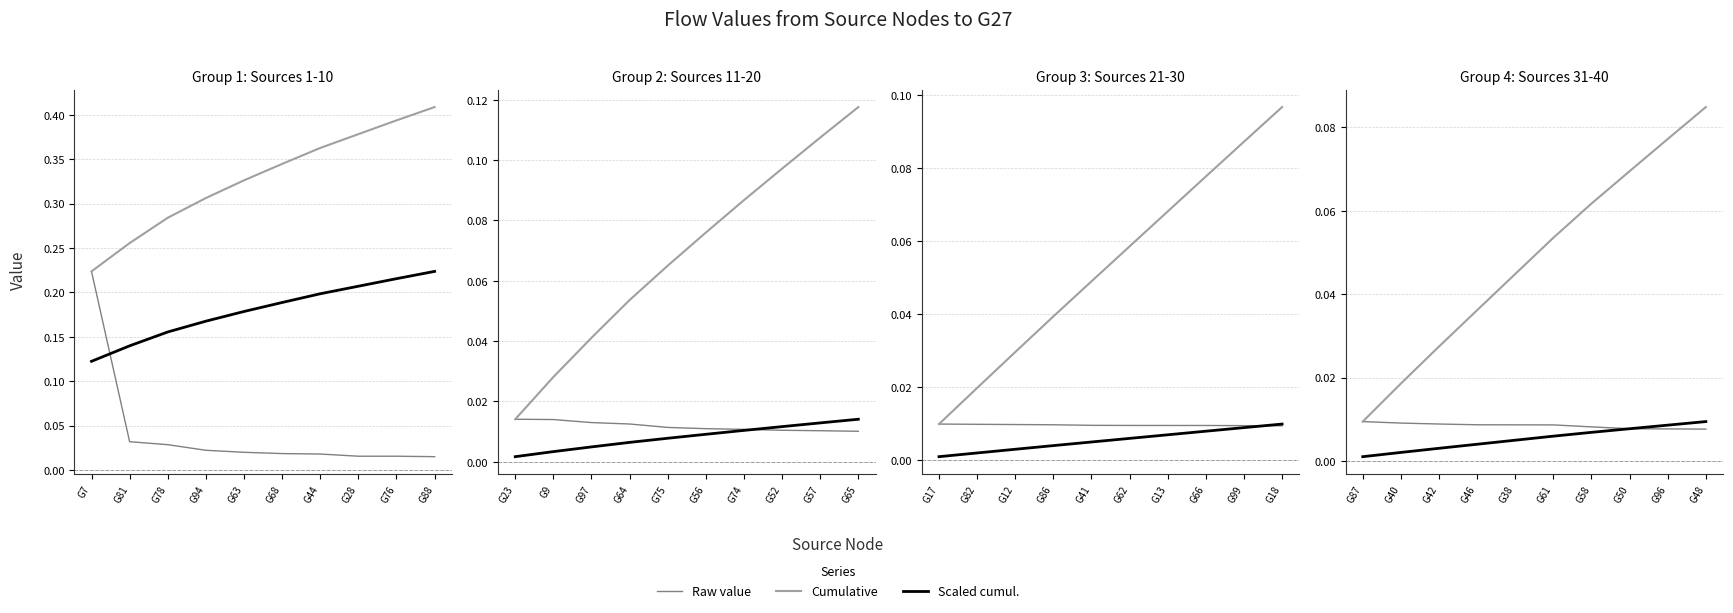

What is the label of the 2nd point from the left?

G40